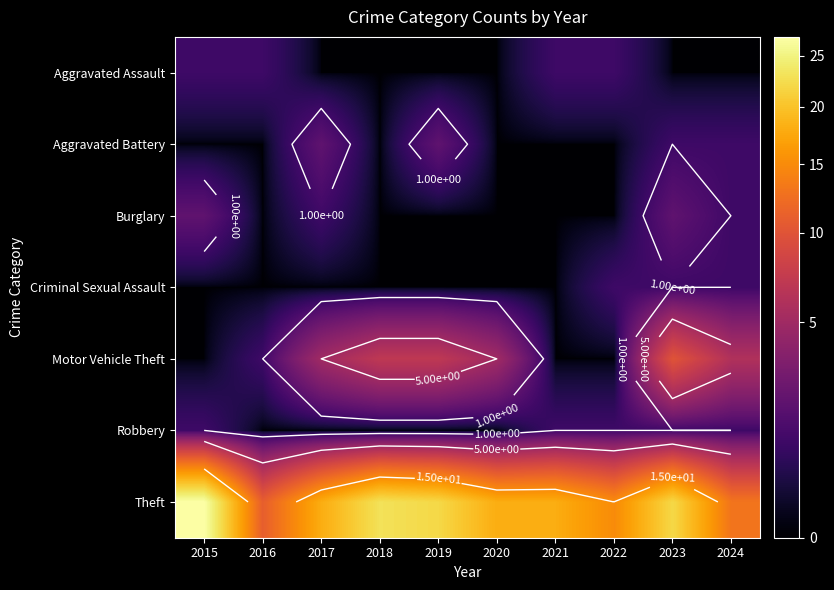

List the series in order of their peak value, highest first.

Theft, Motor Vehicle Theft, Aggravated Battery, Burglary, Aggravated Assault, Criminal Sexual Assault, Robbery